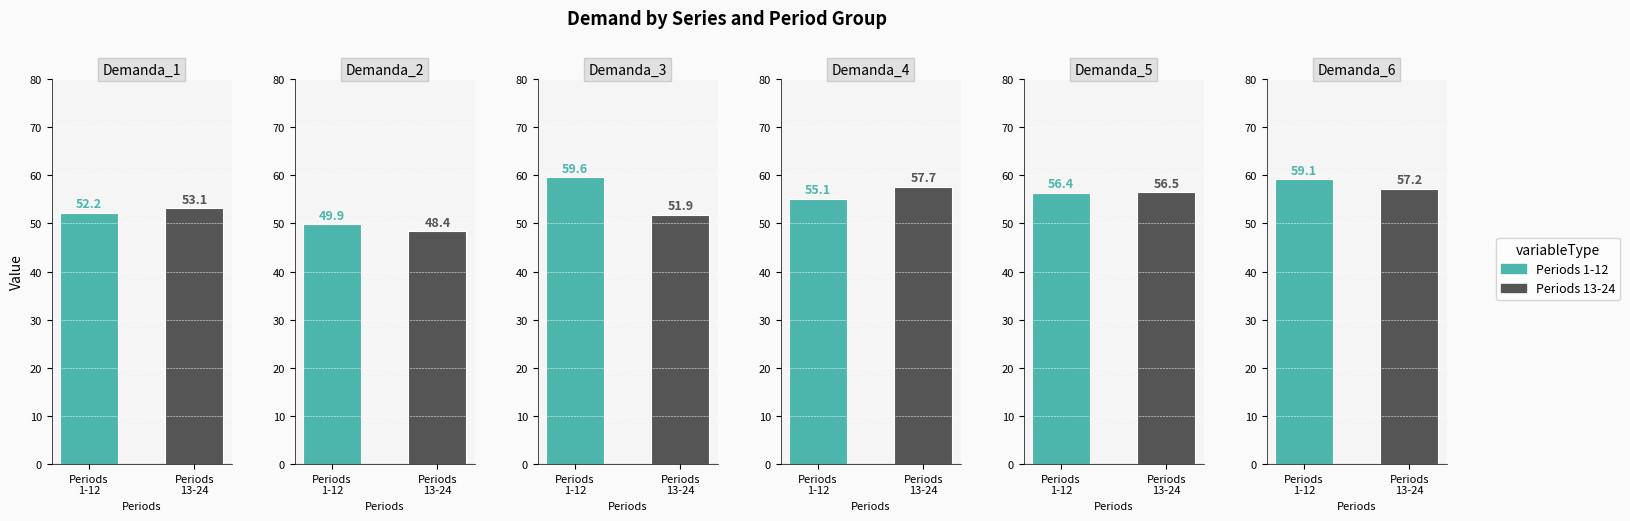

How many bars are there in total?

12